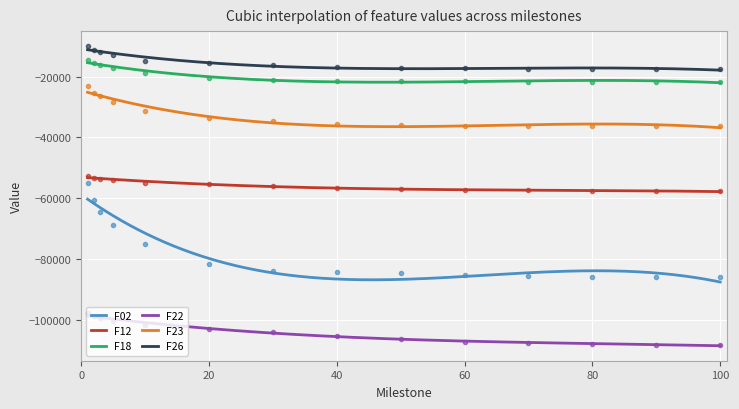

Where does the F22 series first go above -103921?

1